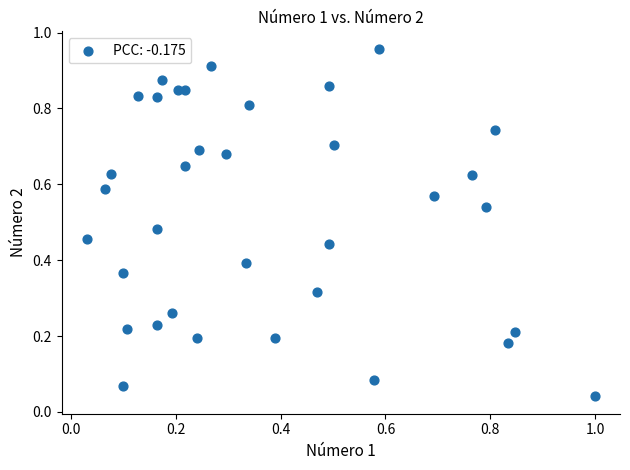

How many data points are displayed?

35